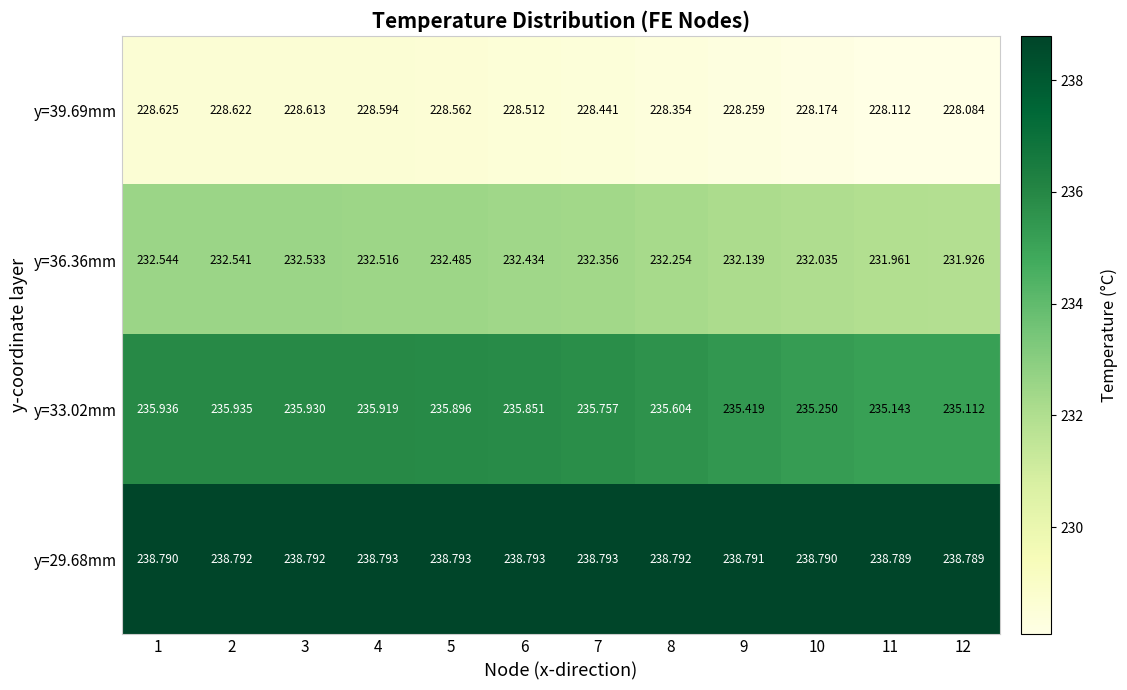

Is the value of y=33.02mm at 9 greater than the value of y=39.69mm at 2?

Yes